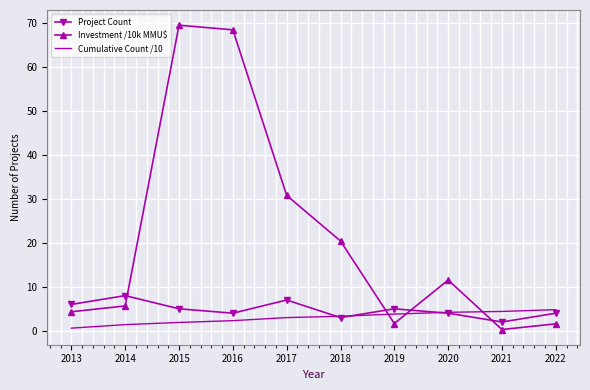

Where do Cumulative Count /10 and Investment /10k MMU$ first cross each other?

2018 and 2019